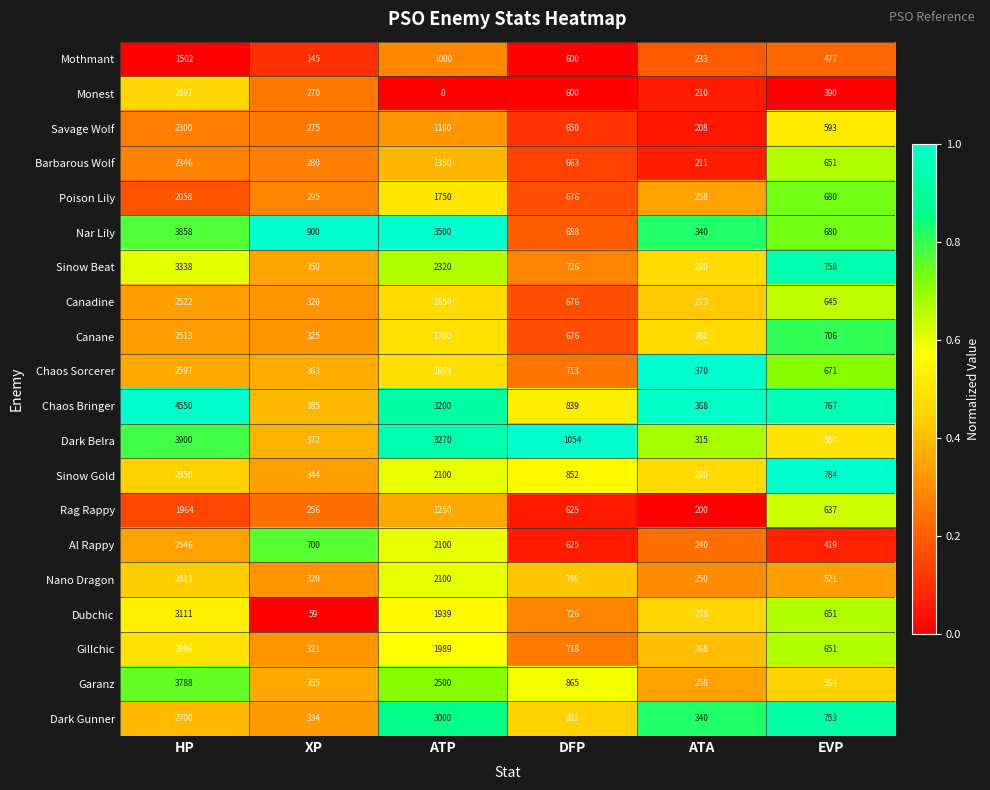

Read the Nar Lily value at DFP.

688